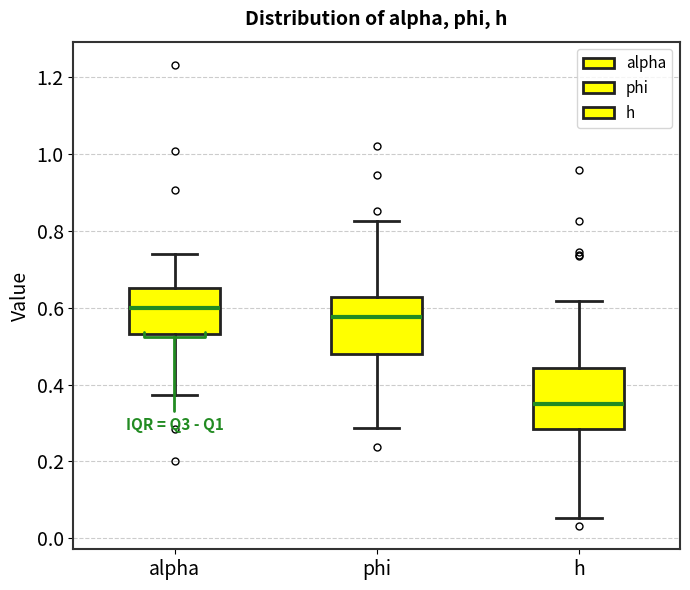

Reading left to right, transcribe this box plot: for each box, give where its median line is, the range the box spans, and where its two whiskers end, as read against the y-axis. The values are not printed on the chart, so give them approximately, as read against the axis.

alpha: median 0.60, box 0.54 to 0.66, whiskers 0.38 to 0.74
phi: median 0.58, box 0.48 to 0.62, whiskers 0.28 to 0.82
h: median 0.36, box 0.28 to 0.44, whiskers 0.06 to 0.62